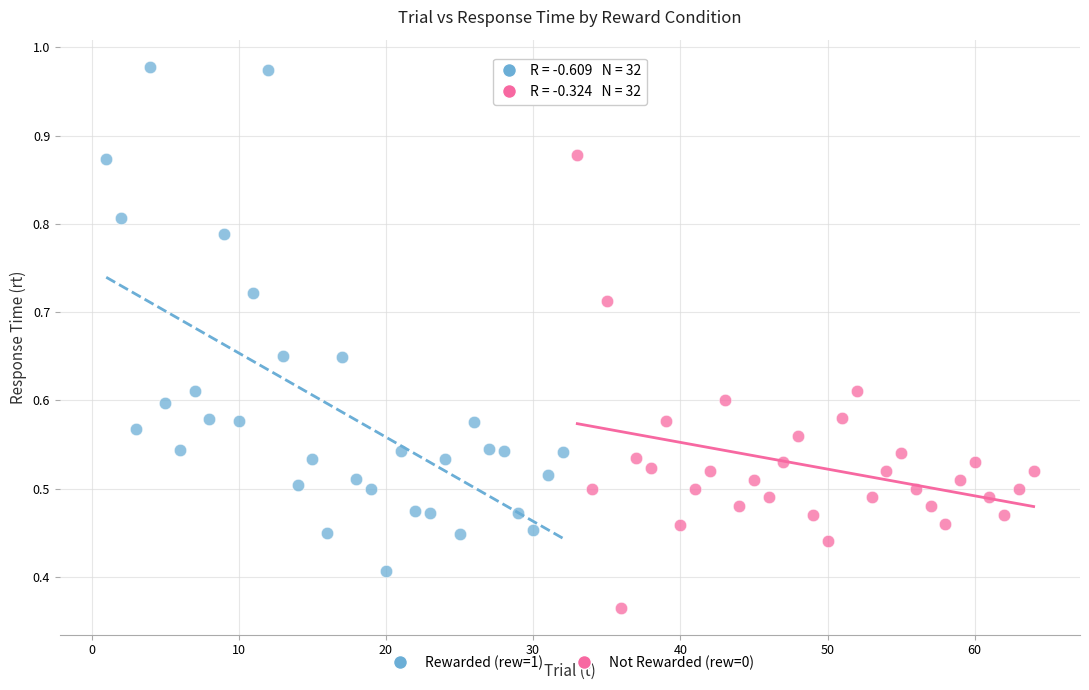

Which series reaches the minimum Y coordinate?

Not Rewarded (rew=0)